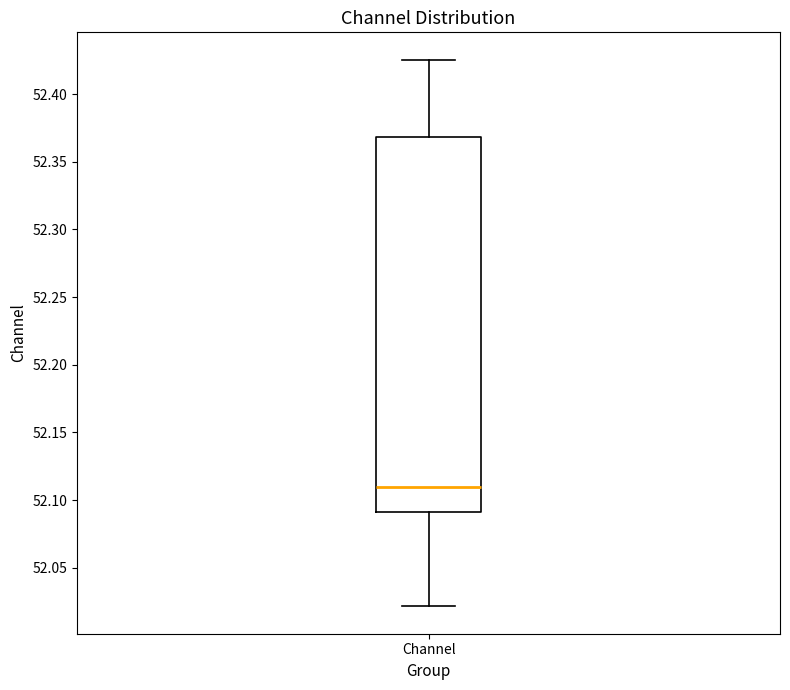

Where does the median line of the box for Channel sit on the y-axis? The values are not printed on the chart, so give them approximately, as read against the axis.

52.110